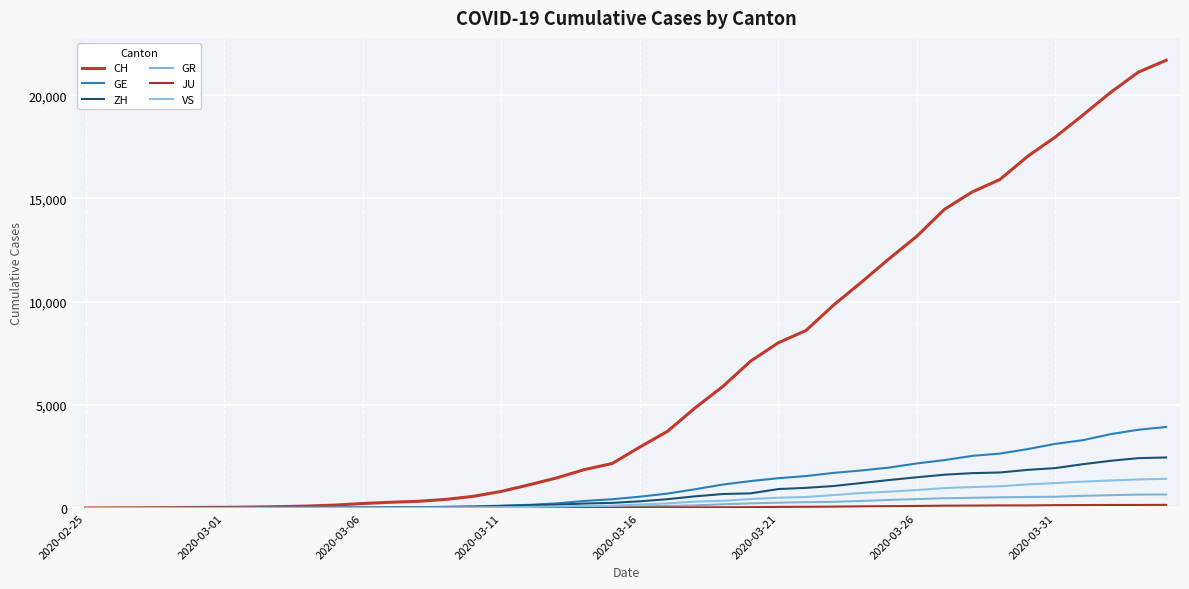

Is this an area chart (filled region under the line)?

No